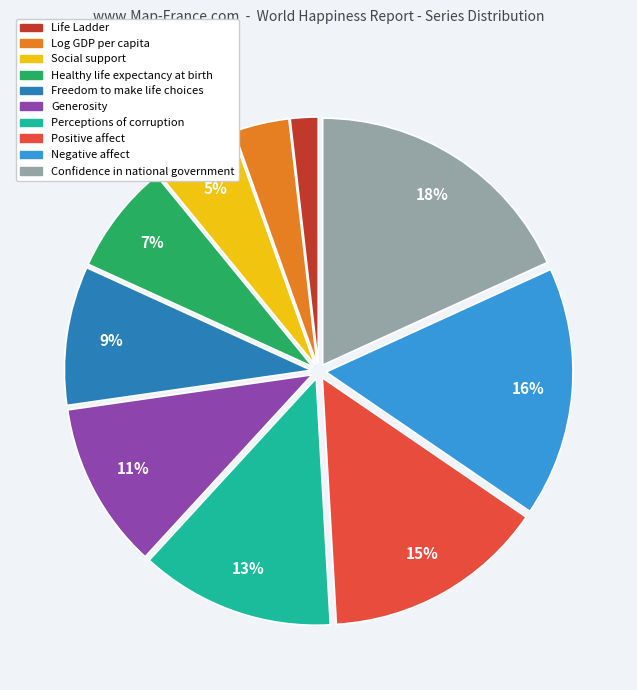

Combined, do Life Ladder and Positive affect account for over 50%?

No